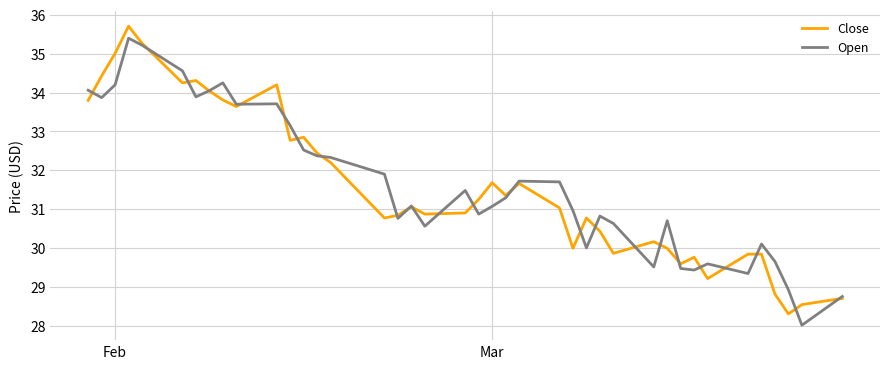

True or false: Open and Close intersect in this chart.

True